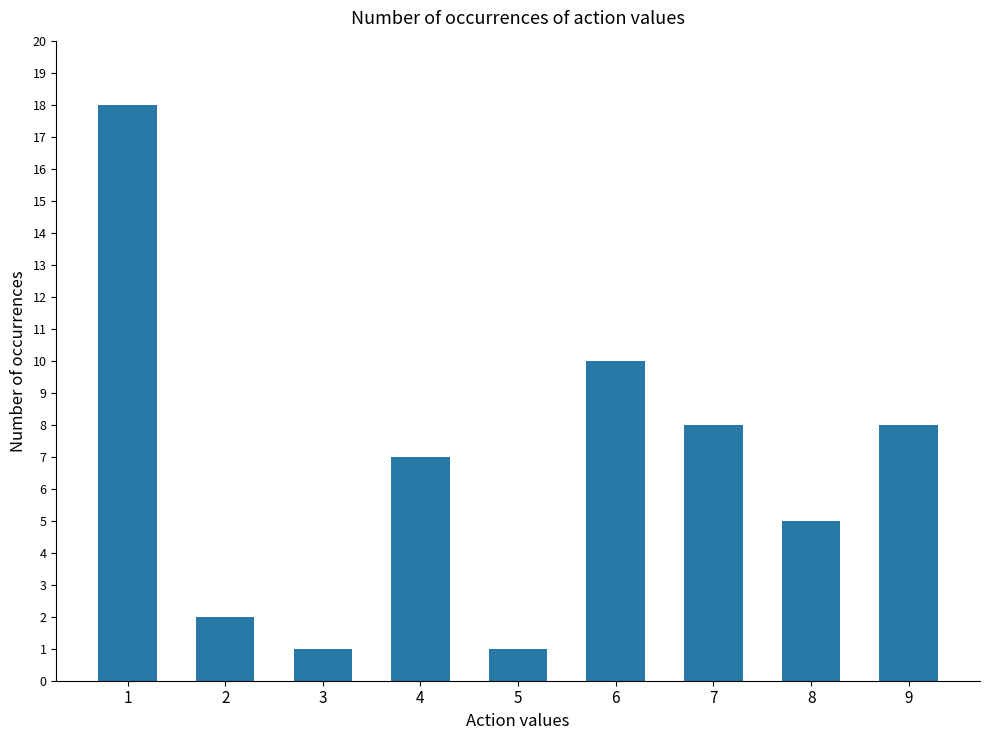

Reading left to right, extract all data points from this chart.

1=18	2=2	3=1	4=7	5=1	6=10	7=8	8=5	9=8